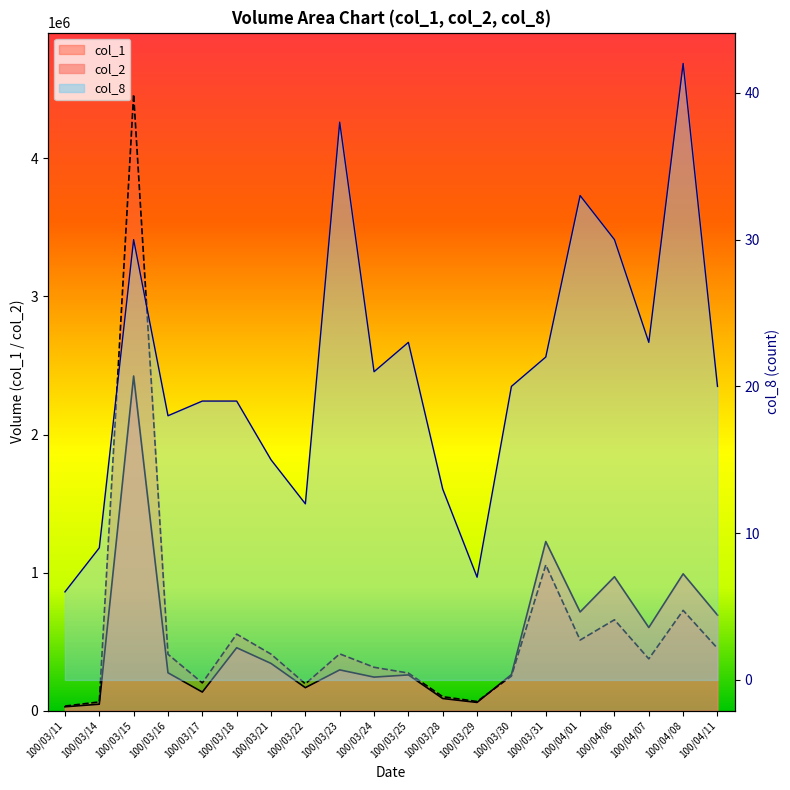

List the labels in order of col_2 value, largest first.

100/03/15, 100/03/31, 100/04/08, 100/04/06, 100/04/01, 100/04/11, 100/04/07, 100/03/18, 100/03/21, 100/03/23, 100/03/16, 100/03/30, 100/03/25, 100/03/24, 100/03/22, 100/03/17, 100/03/28, 100/03/29, 100/03/14, 100/03/11